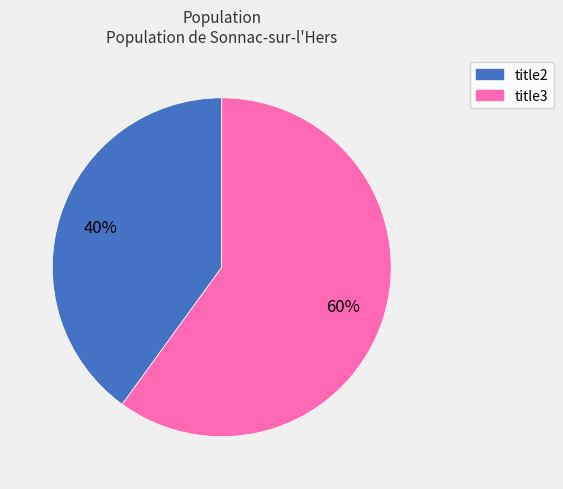

Which slice represents more than half of the pie?

title3